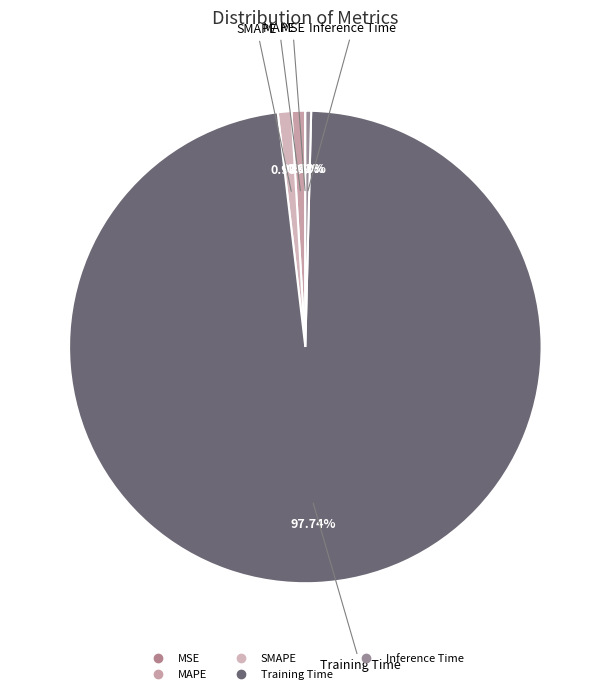

To the nearest percent, what portion does Training Time represent?

98%